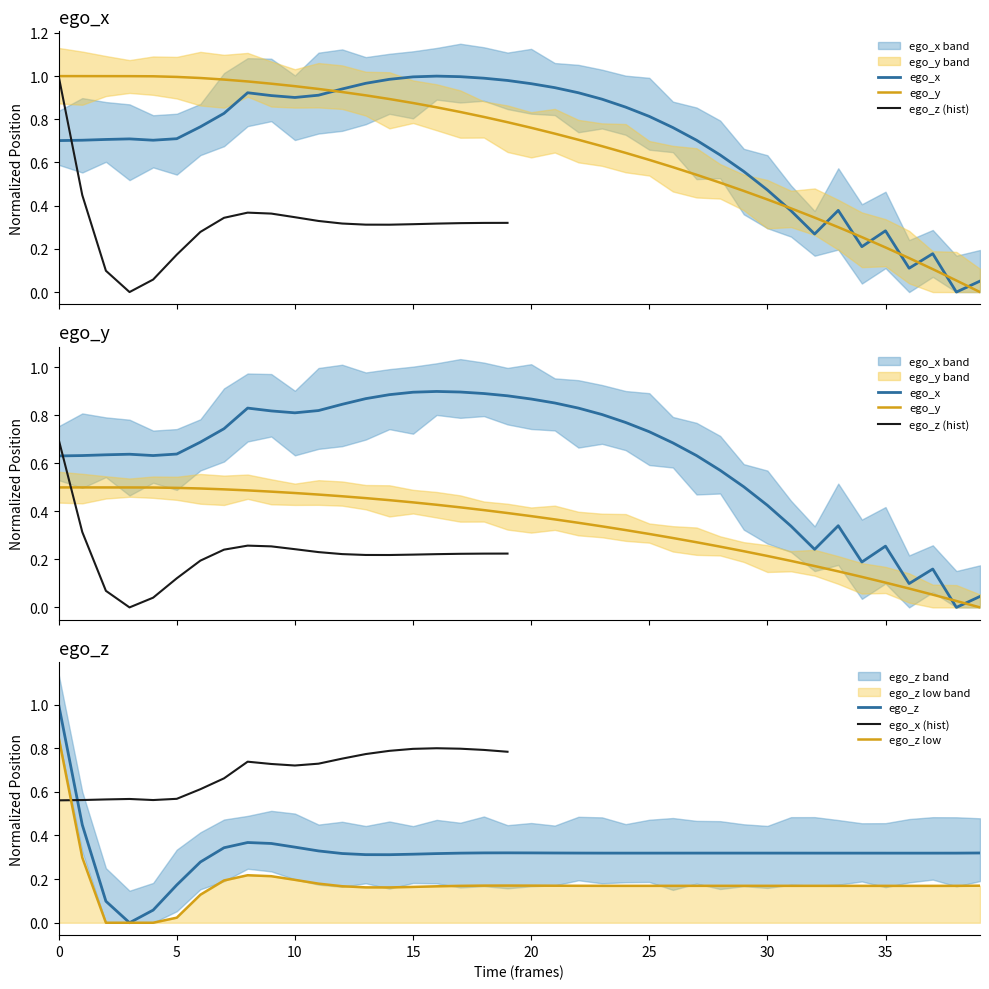

What are all the series names shown in the legend?

ego_x, ego_y, ego_z